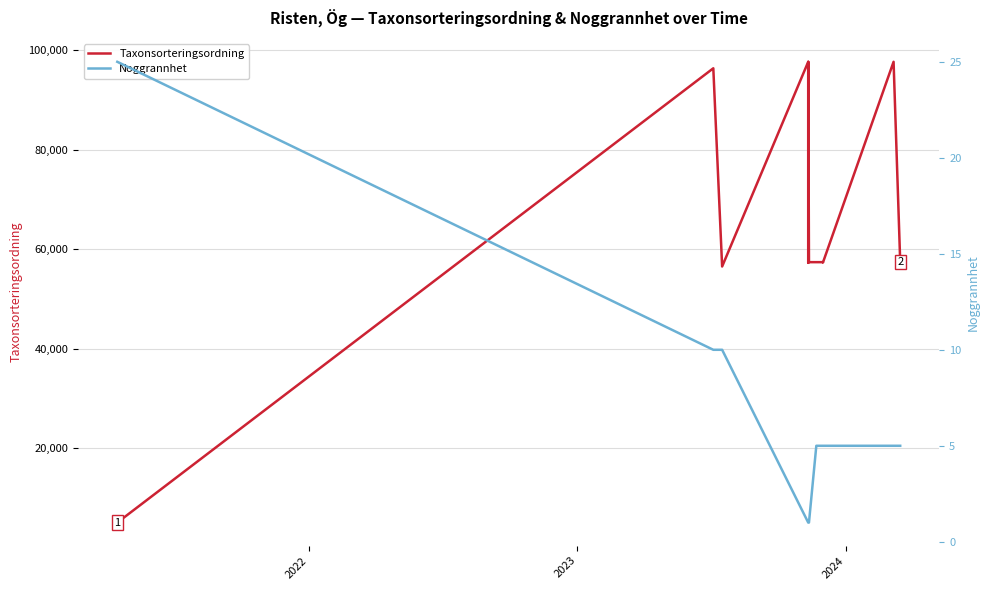

What is the maximum value shown in the chart?

97650